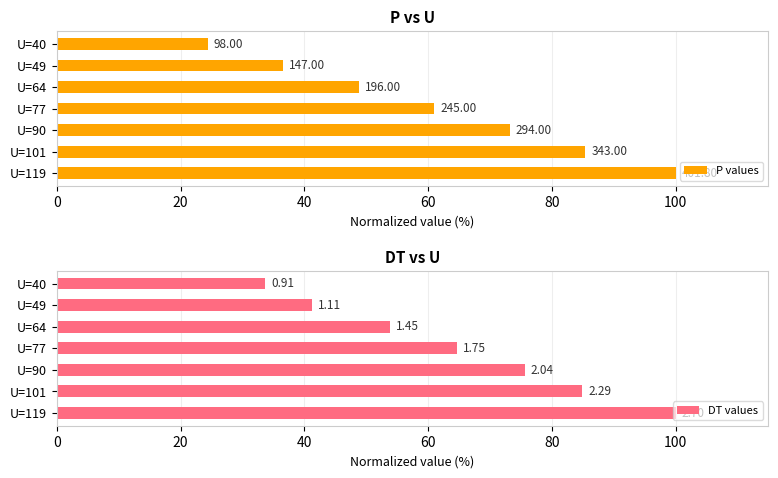

Which series has the largest range (max minus min)?

P values